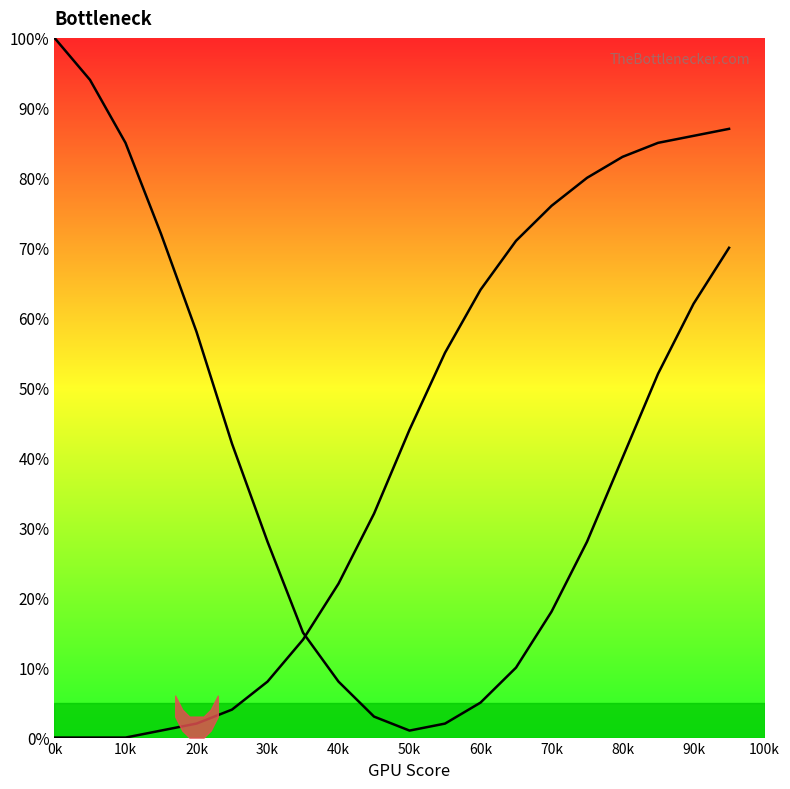

What is the sum of all Curve 1 values?

793